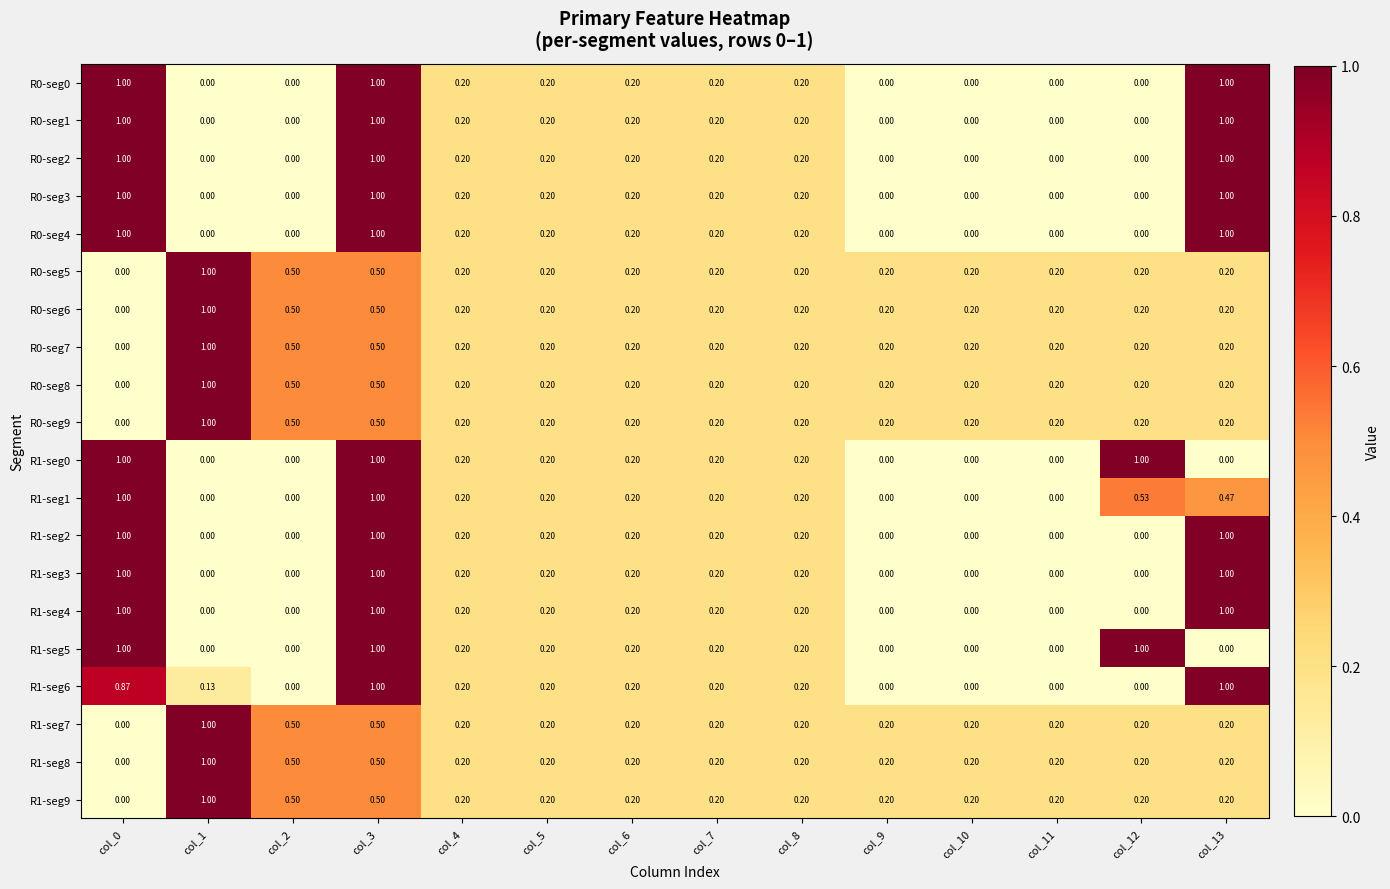

Is the value of R1-seg5 at col_0 greater than the value of R1-seg9 at col_6?

Yes